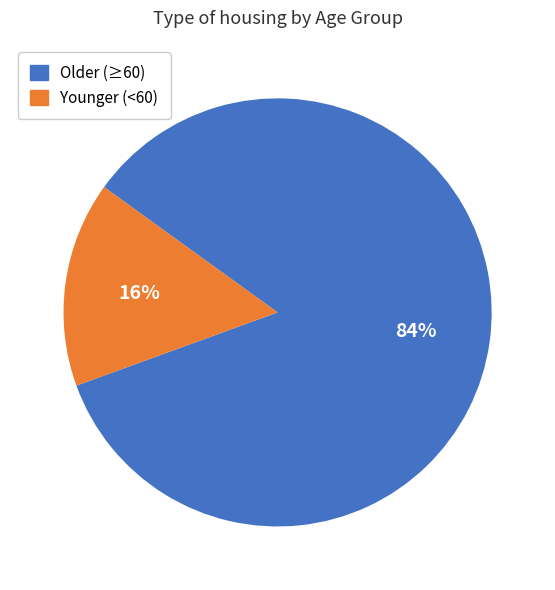

The Older (≥60) slice represents 73% of the pie. True or false?

False